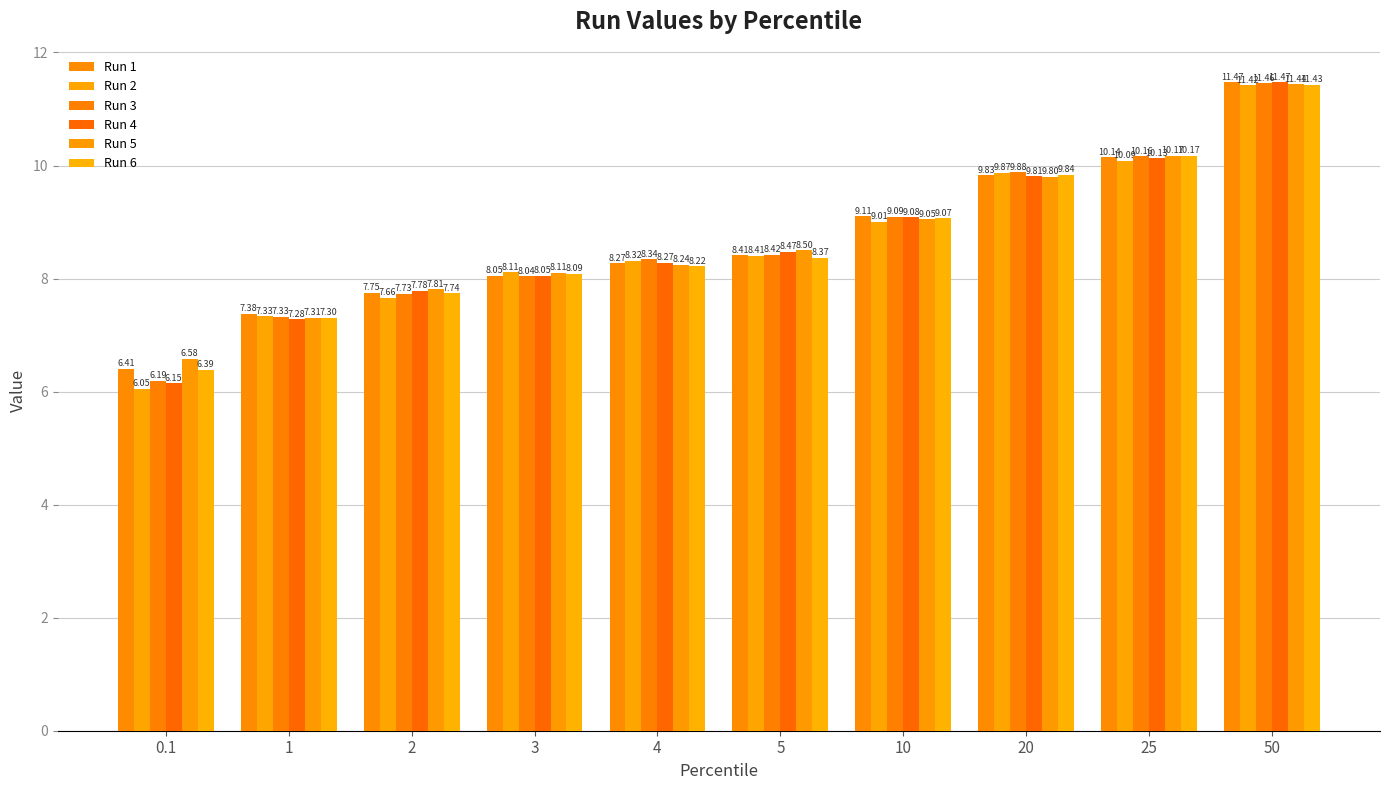

How many distinct data groups are displayed?

6